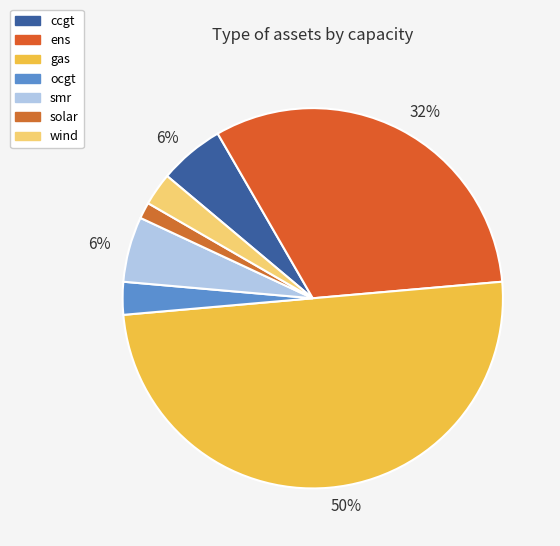

How many slices are in this pie chart?

7